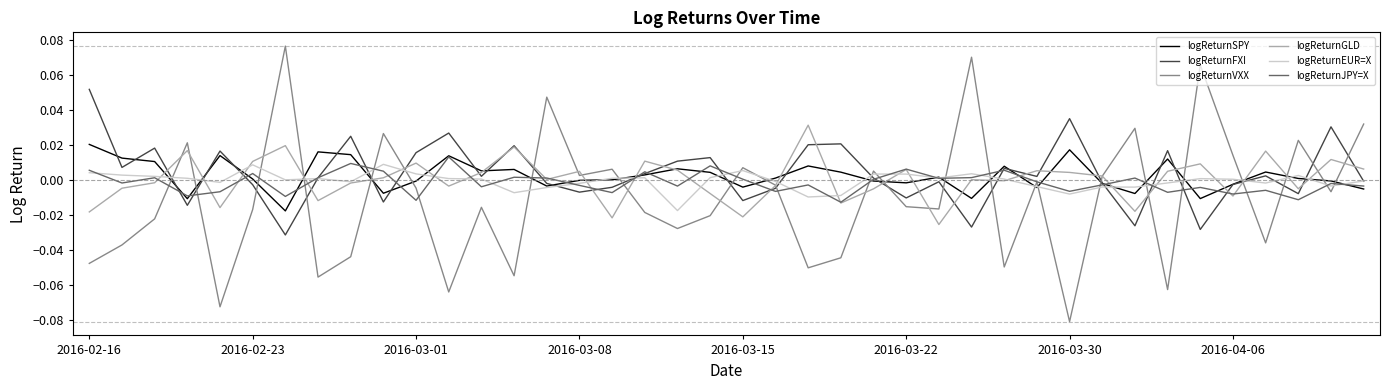

How many categories are shown in the chart?

40